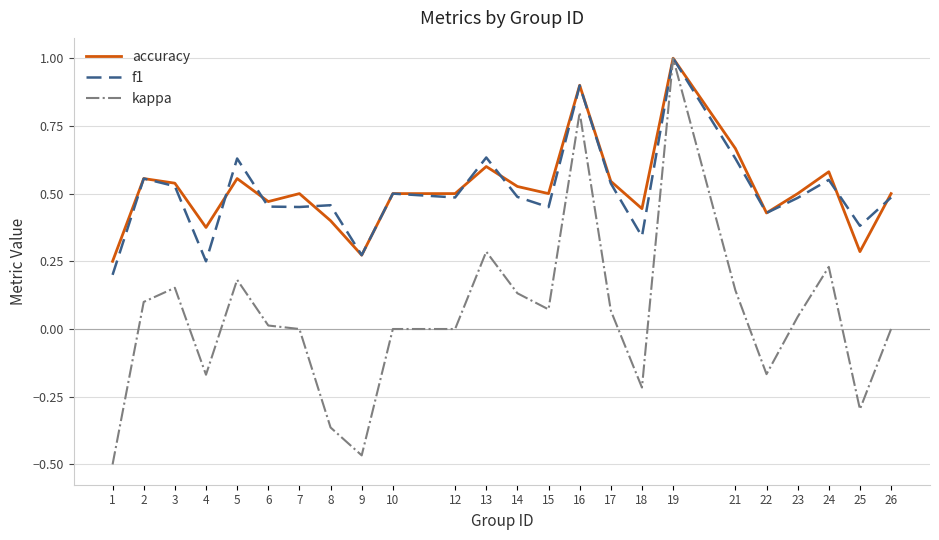

Which series changed the most between 9 and 12?

kappa